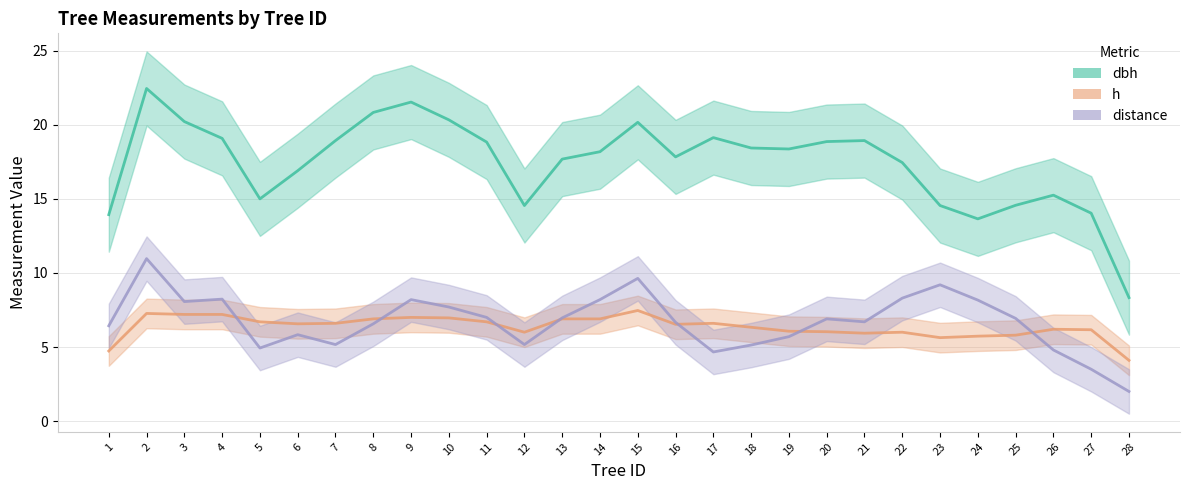

Which series changed the most between 10 and 26?

dbh